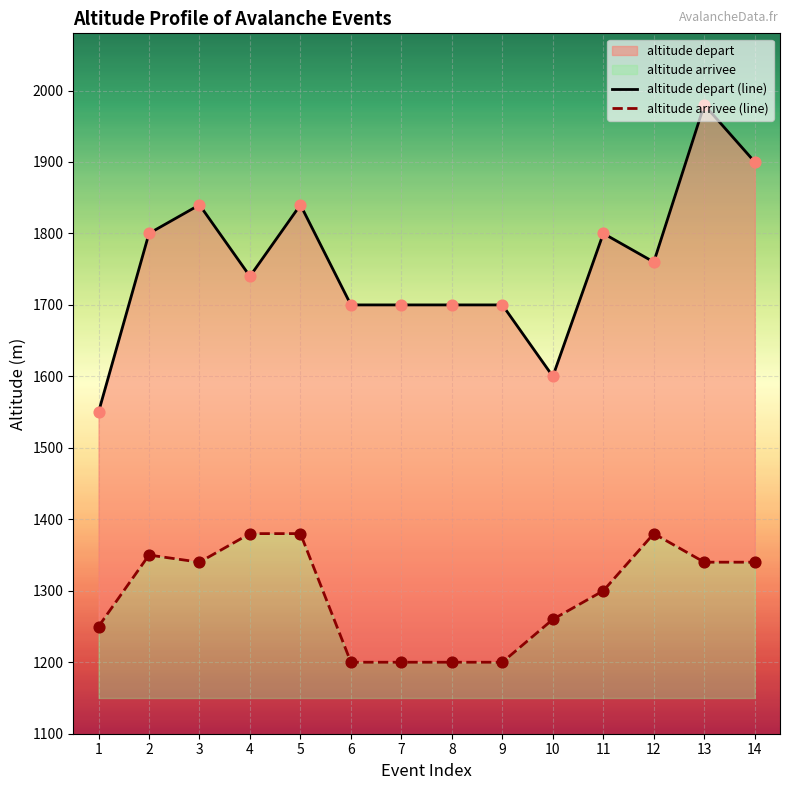

Which series contains the highest Y value?

altitude depart (line)